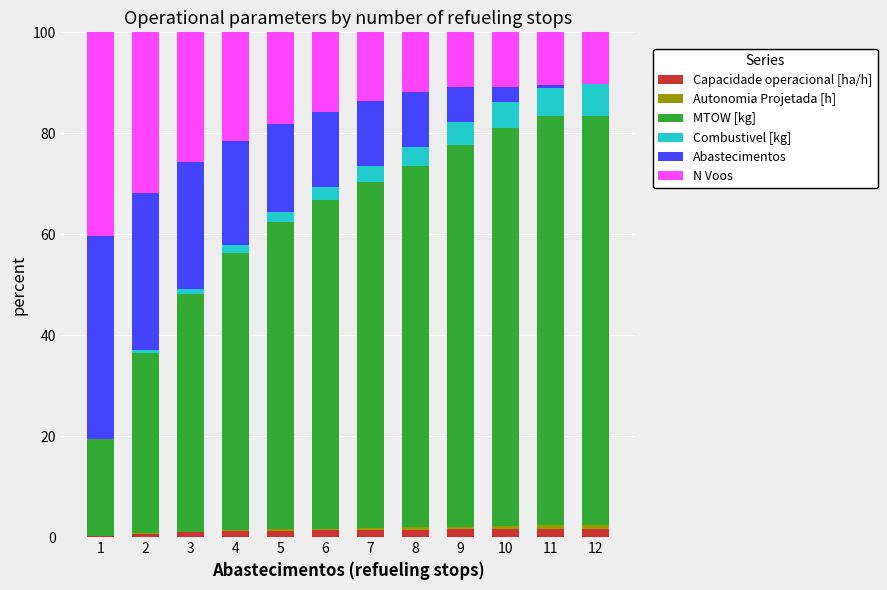

What is the difference between the Capacidade operacional [ha/h] values at 1 and 11?

1.4